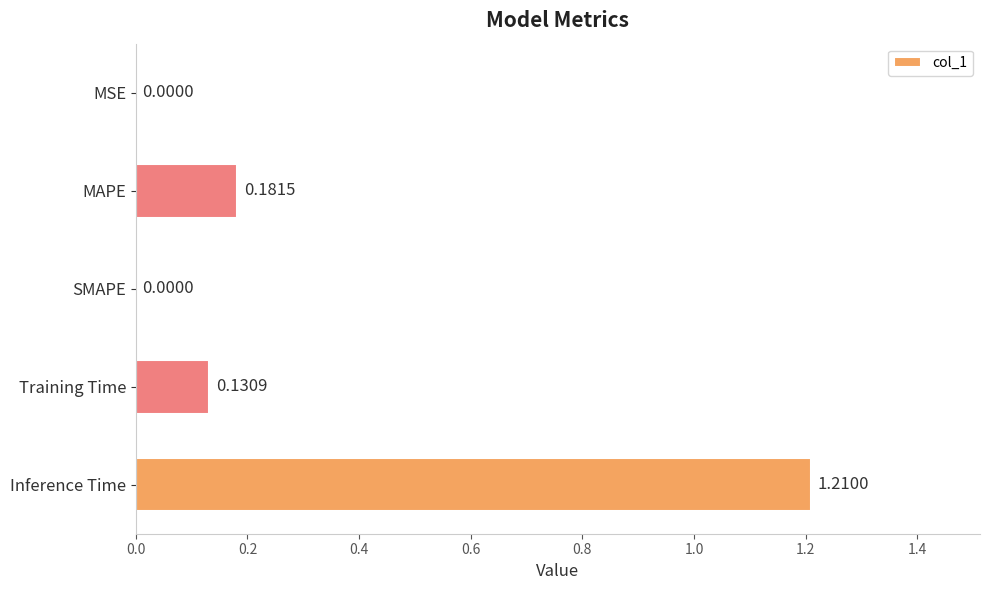

What is the sum of all values?

1.5